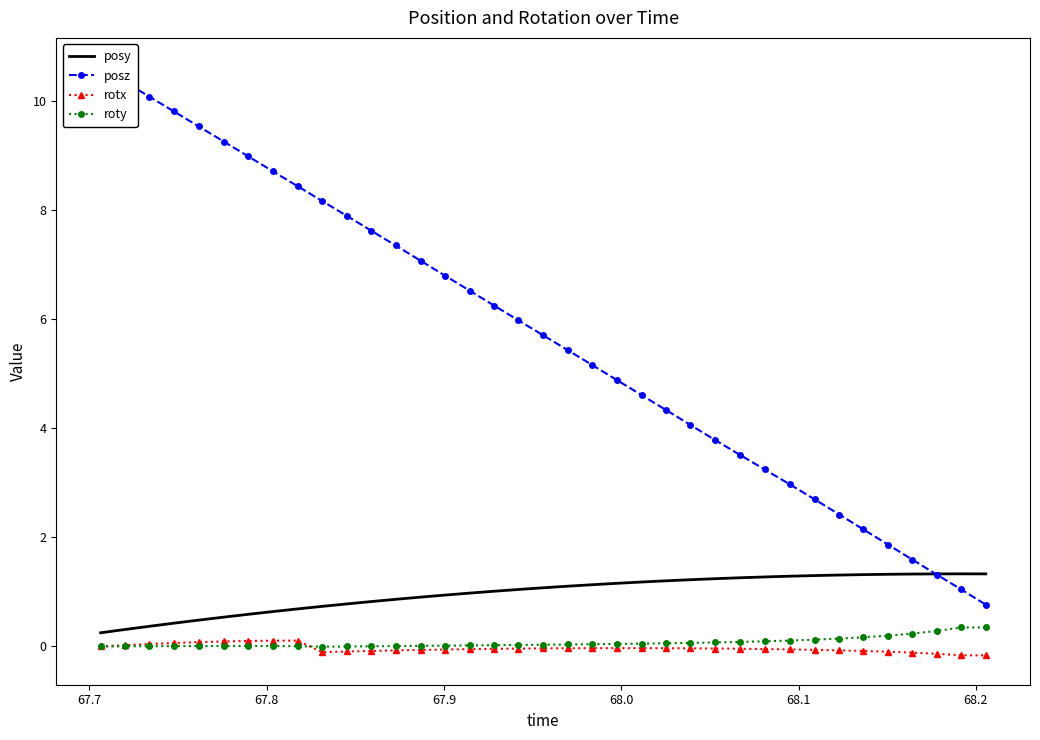

True or false: rotx has more than 0 interior local peaks.

True